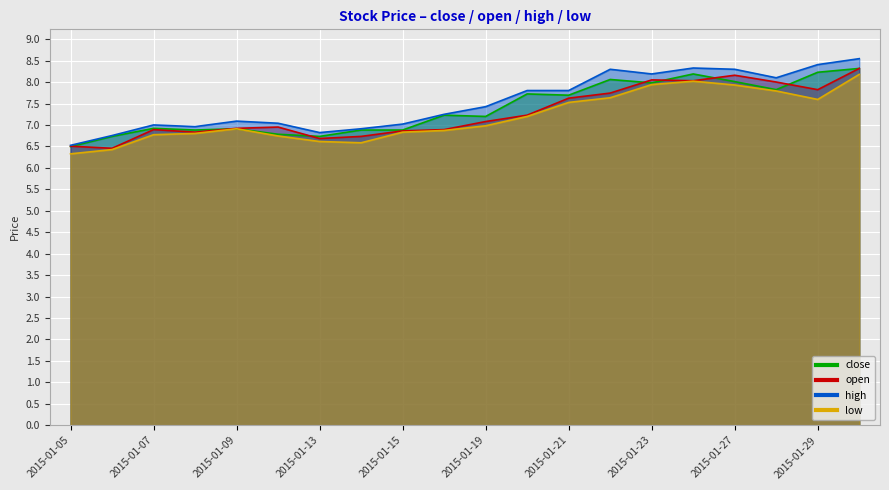

What is the sum of the high values at 2015-01-12 and 2015-01-19?

14.5